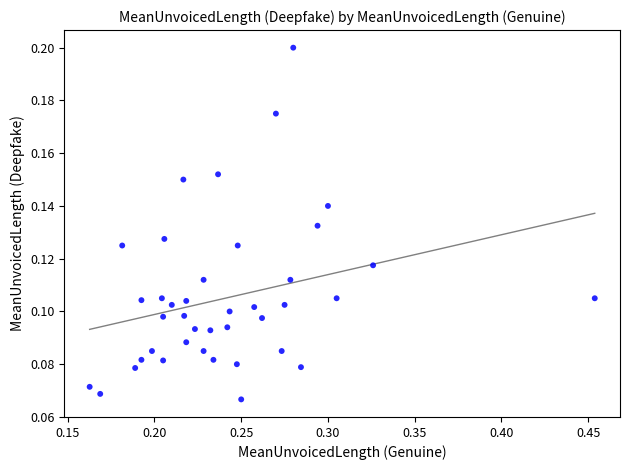

What is the range of X values (max minus min)?

0.3